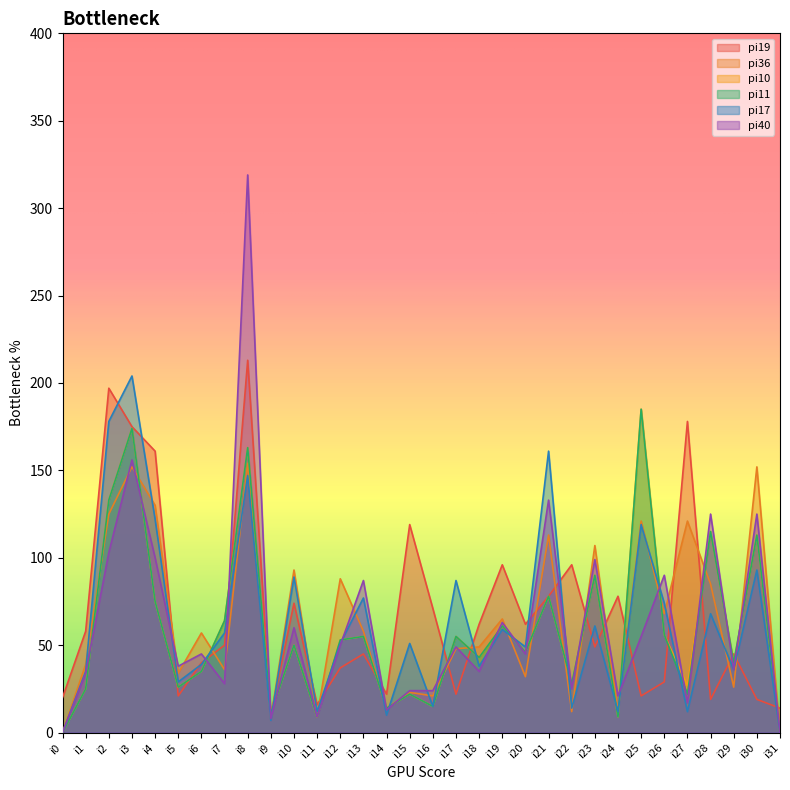

List the series in order of their peak value, highest first.

pi40, pi19, pi17, pi10, pi11, pi36